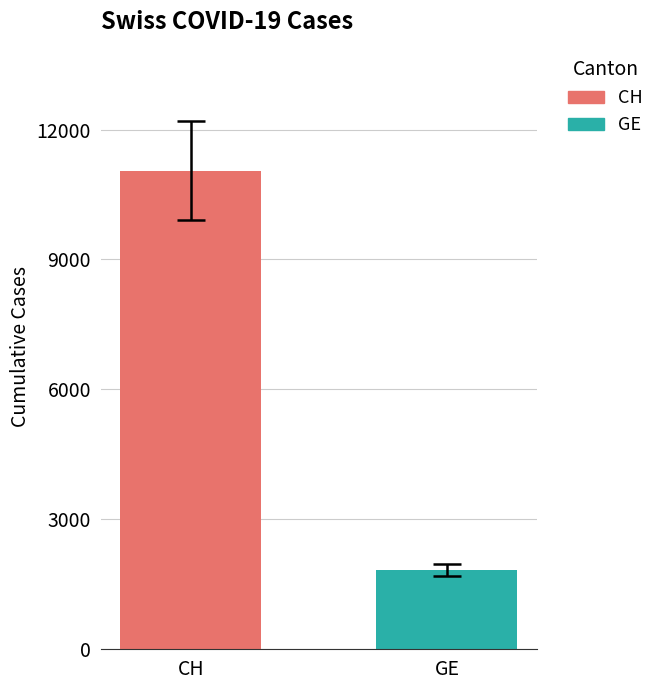

Which series has the largest range (max minus min)?

CH